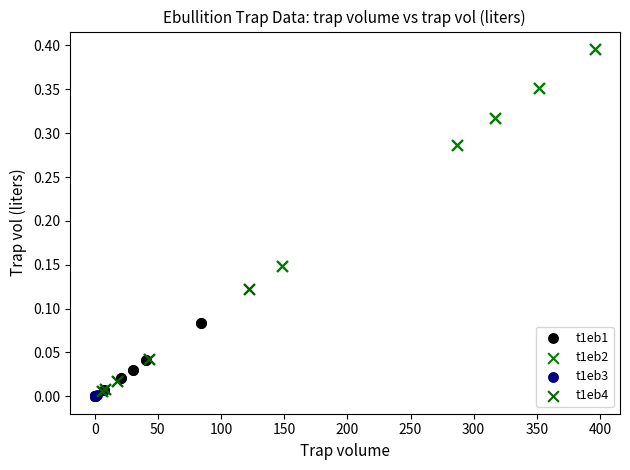

Which series has the largest Y range (max minus min)?

t1eb2